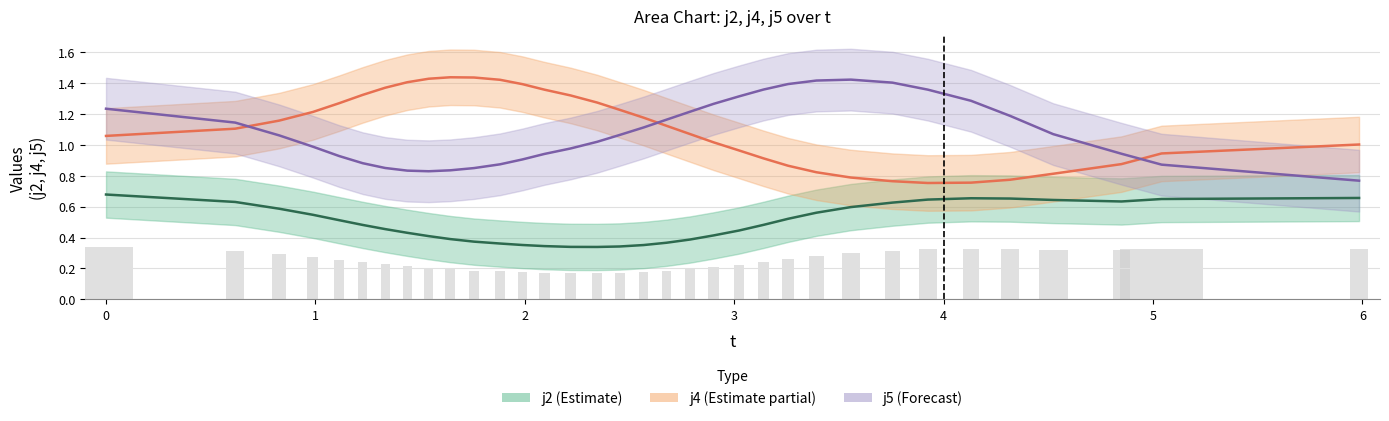

True or false: j4 has a value of 1.2 at 31.

False